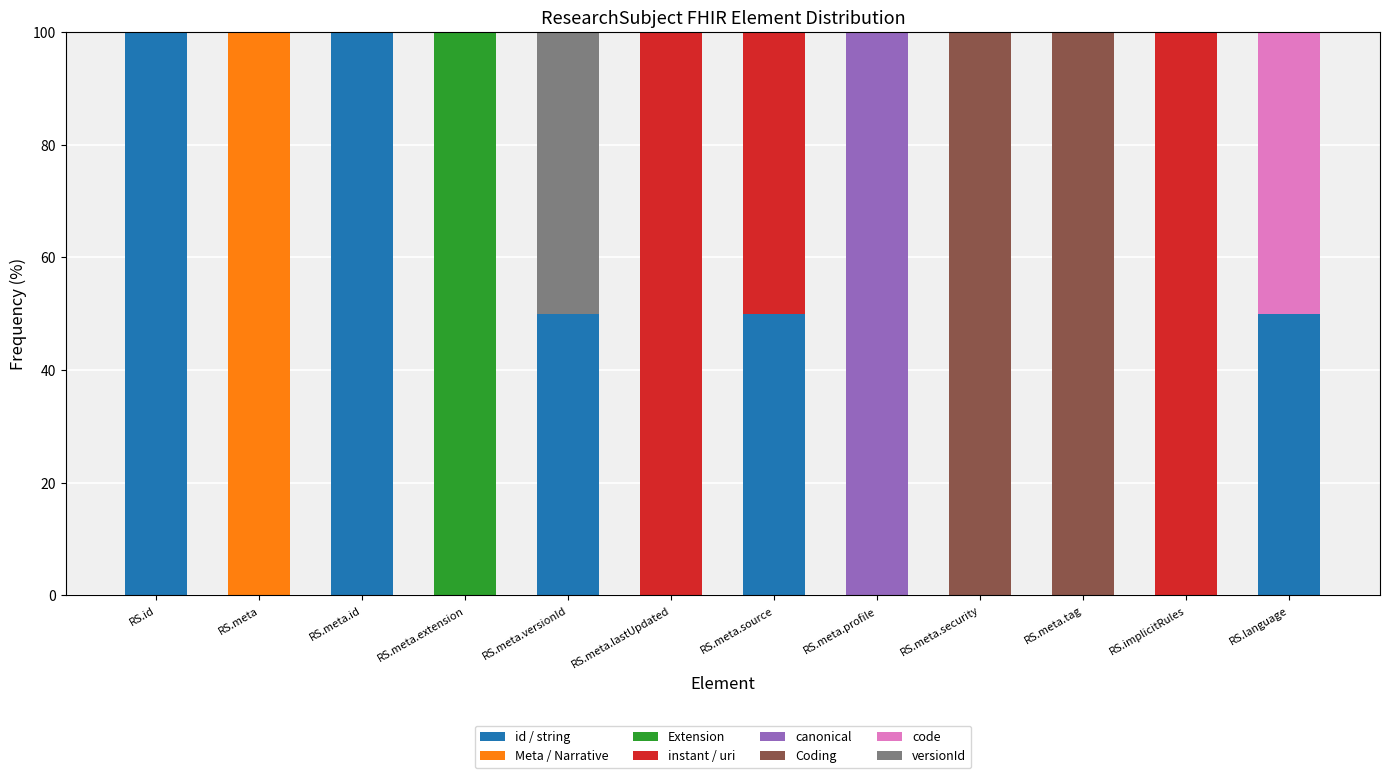

What is the label of the 6th bar from the right?

RS.meta.source